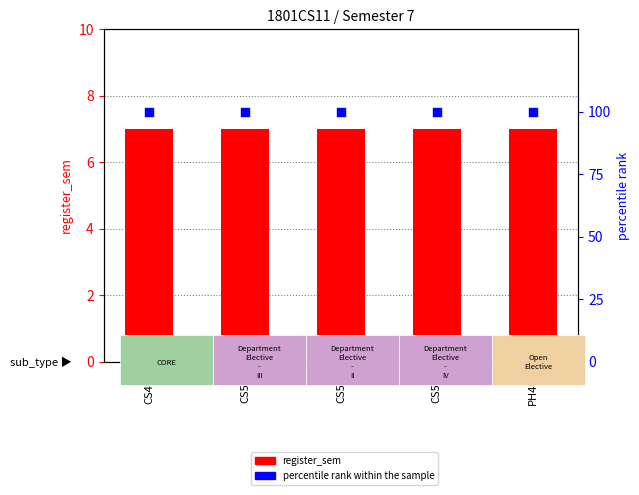

What is the total value across all series at CS491?

107